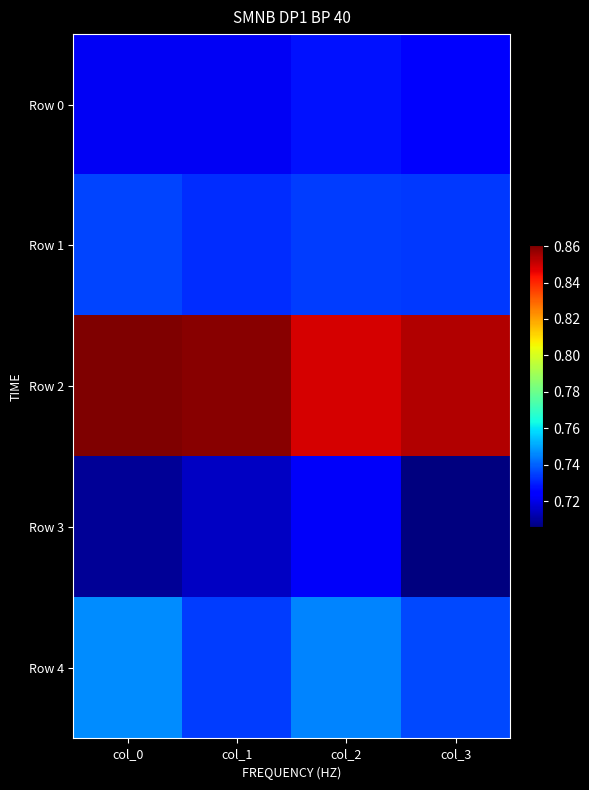

At which category is the sum across all series the highest?

col_2